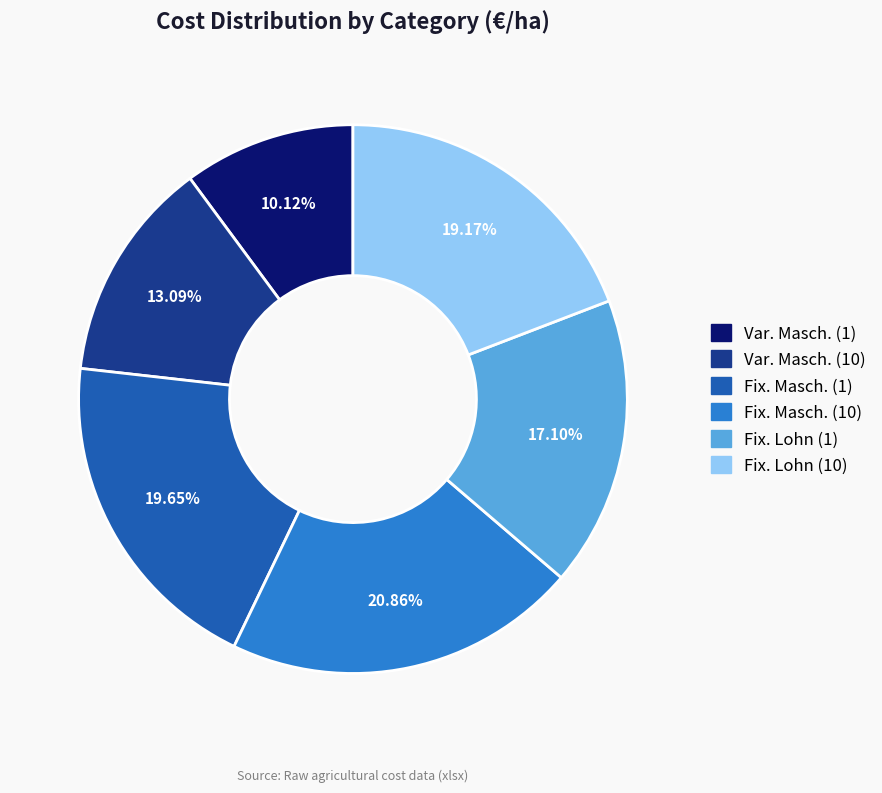

Is there any slice that represents more than half of the pie?

No